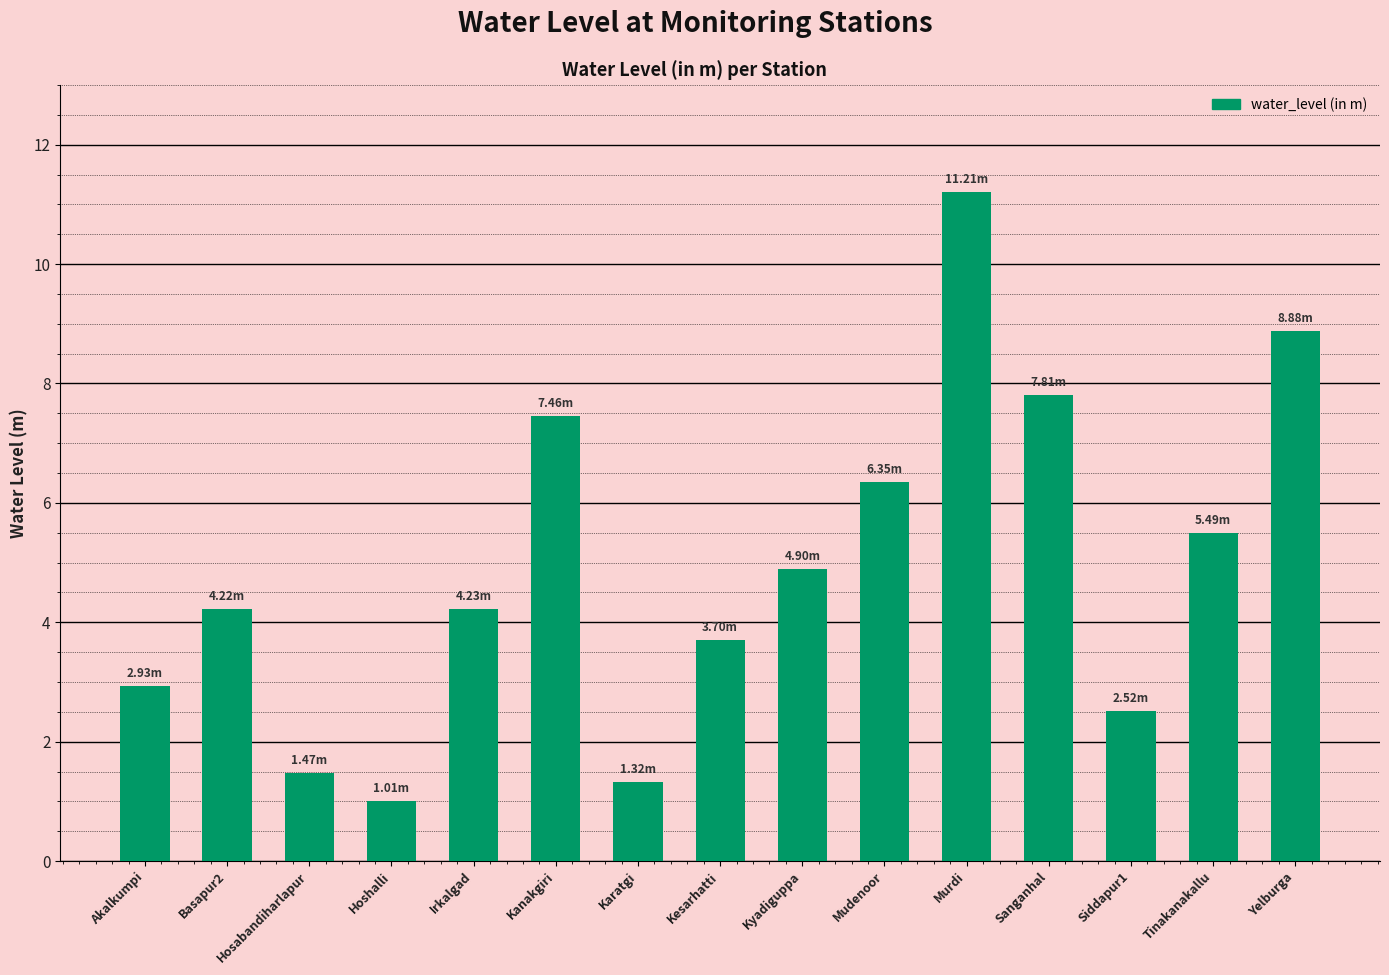

How many distinct data groups are displayed?

1